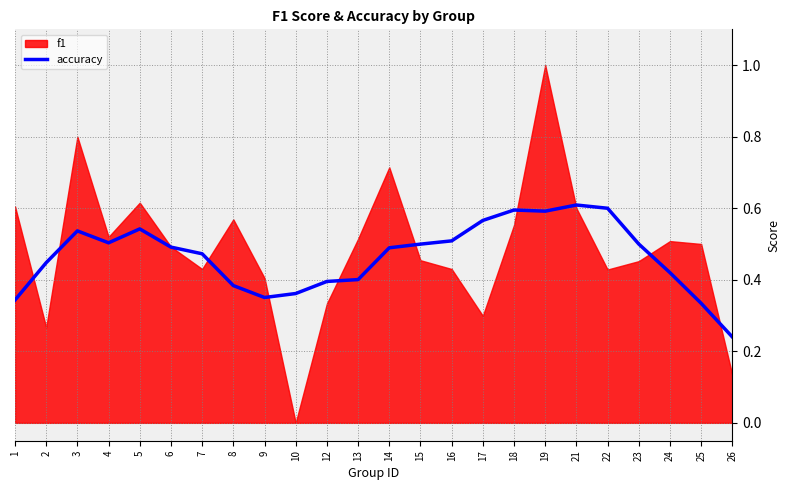

How many lines are shown in the chart?

1